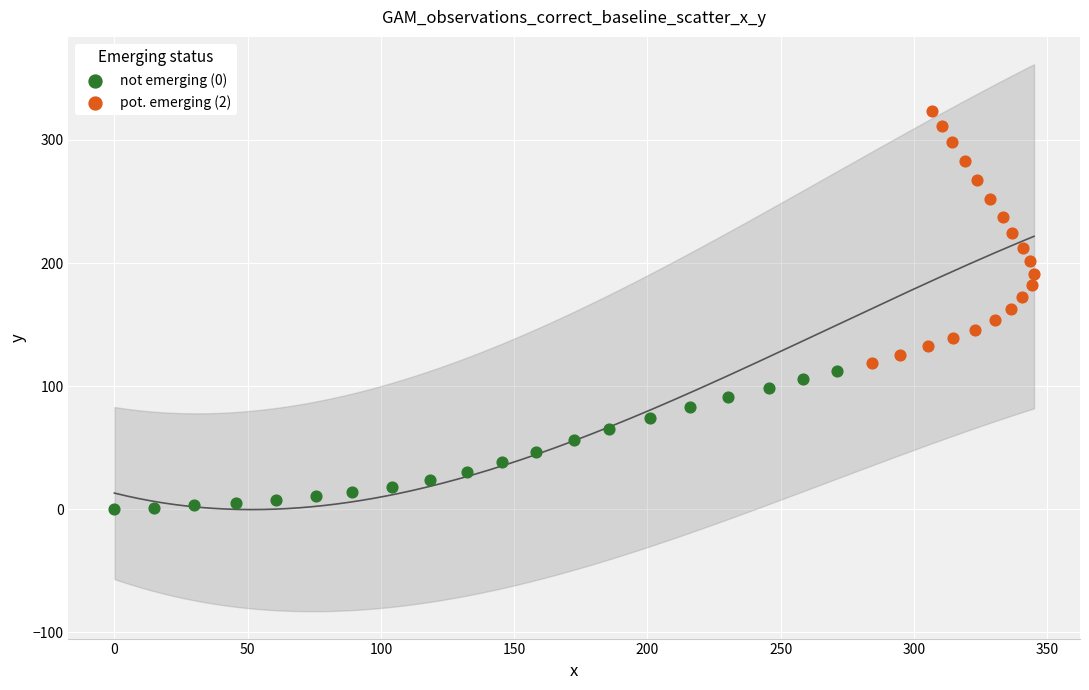

Which series has the largest Y range (max minus min)?

pot. emerging (2)